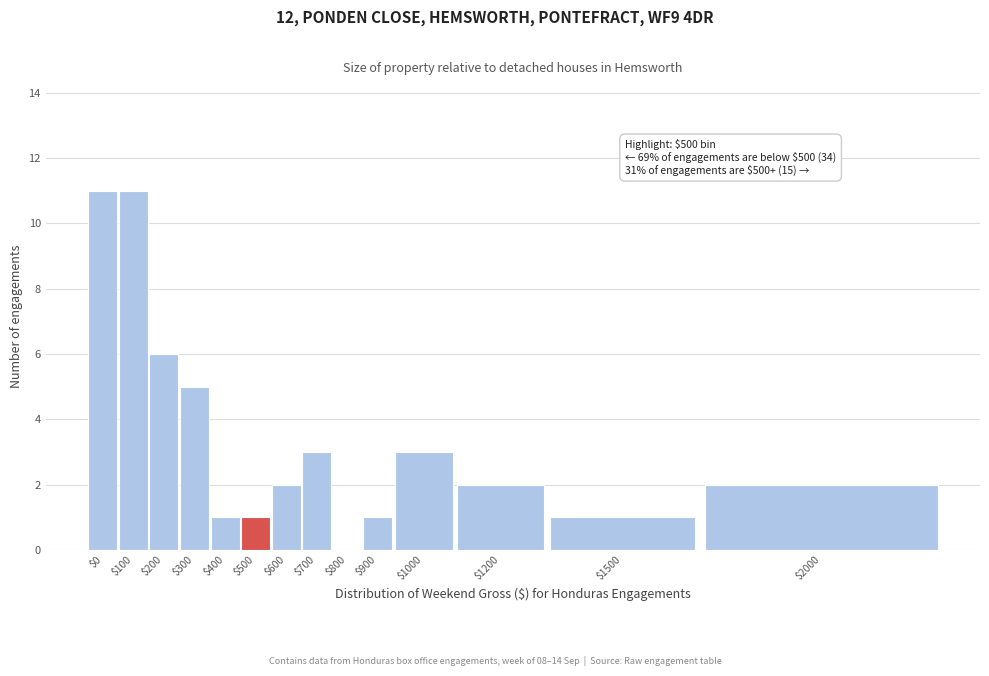

What is the maximum value shown in the chart?

11